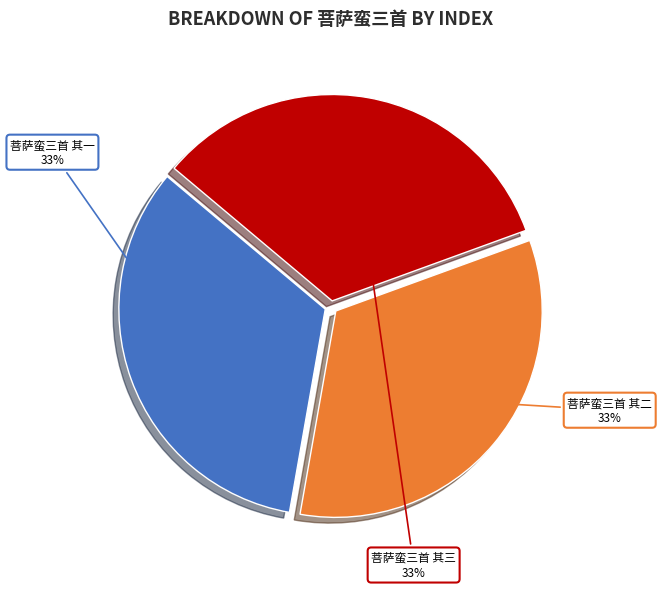

Approximately how many times larger is the value at 菩萨蛮三首 其二 compared to 菩萨蛮三首 其一?

1.0